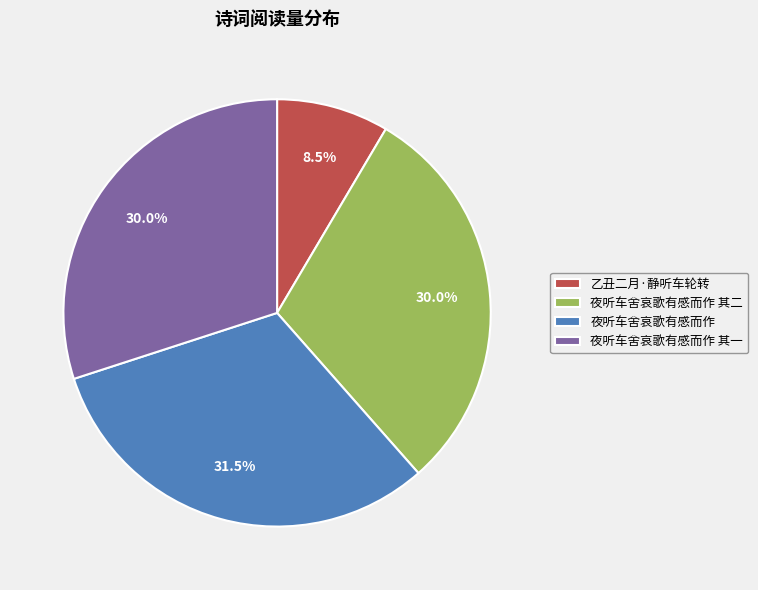

Between 乙丑二月·静听车轮转 and 夜听车舍哀歌有感而作 其一, which is larger?

夜听车舍哀歌有感而作 其一